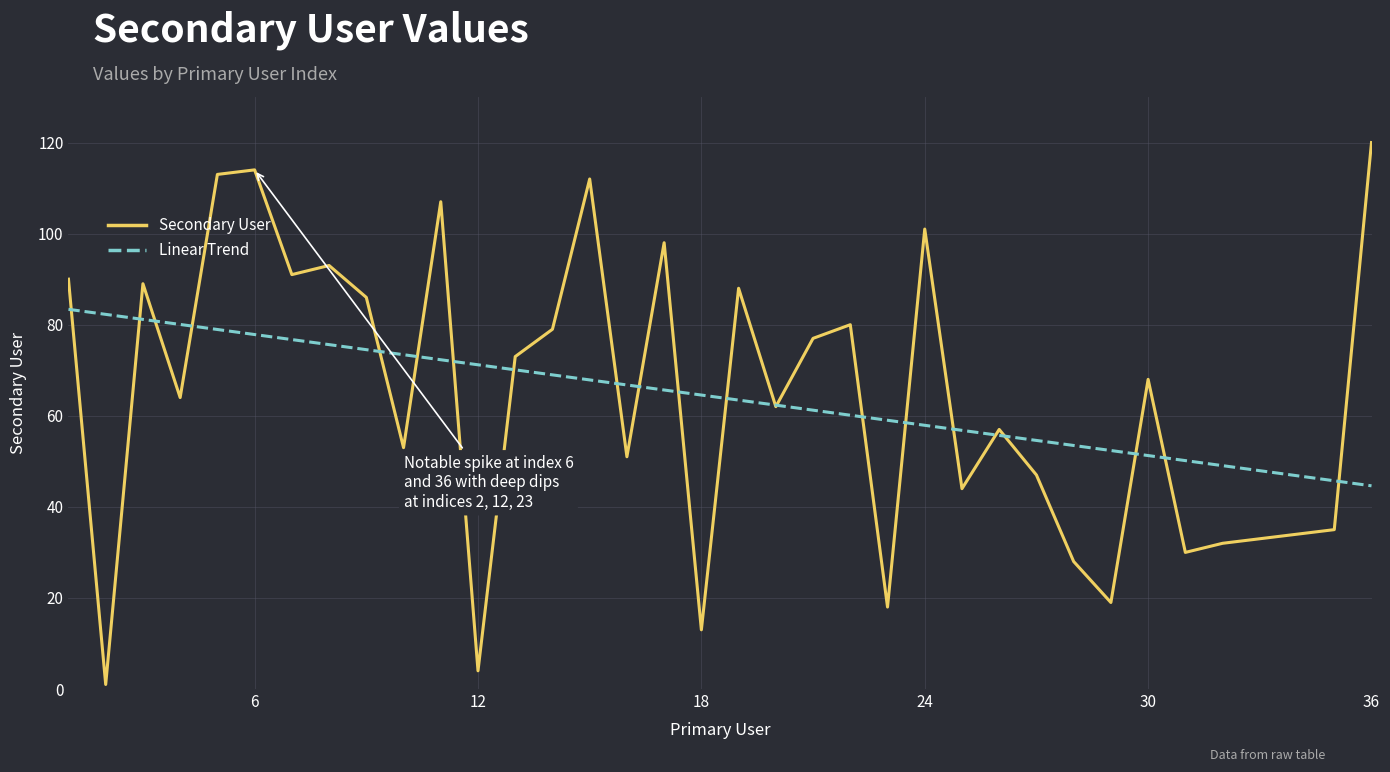

What is the difference between the maximum and minimum values in the Linear Trend series?

38.8